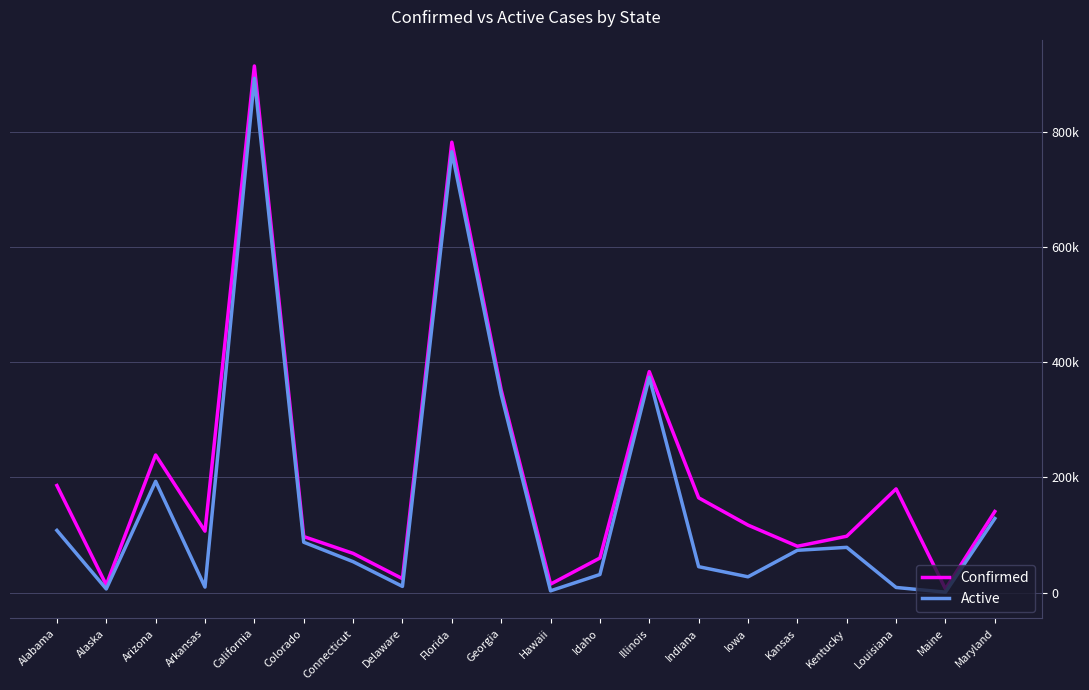

Between Indiana and Kansas, which is larger?

Indiana